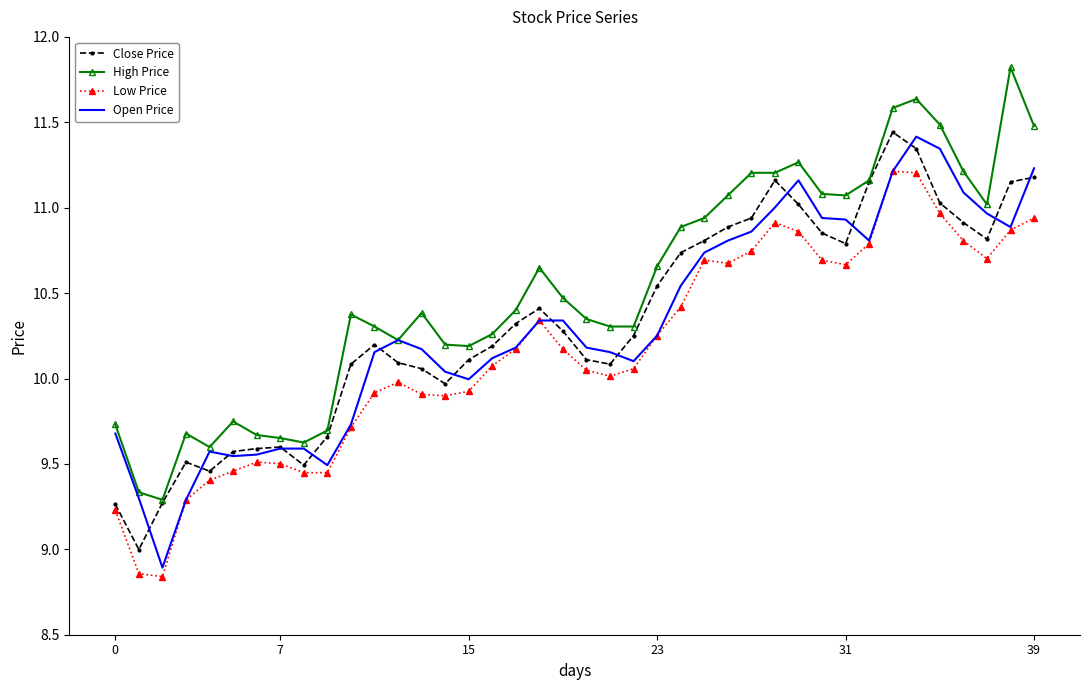

True or false: Low Price and High Price intersect in this chart.

False